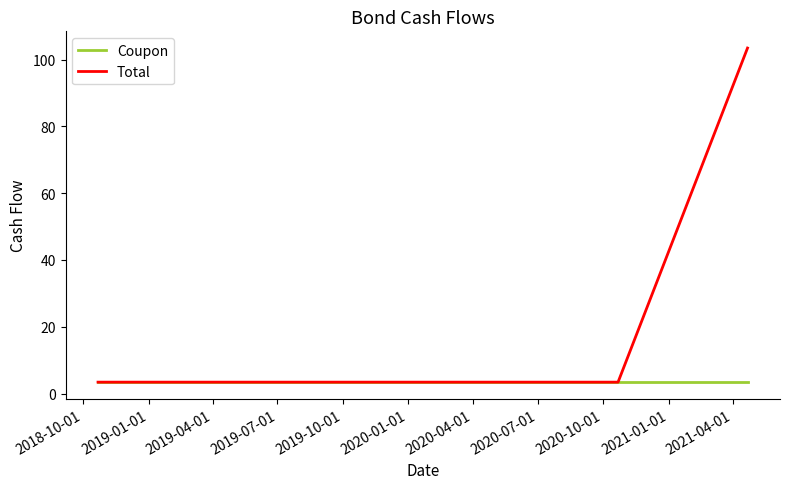

Which series has the largest total across all categories?

Total